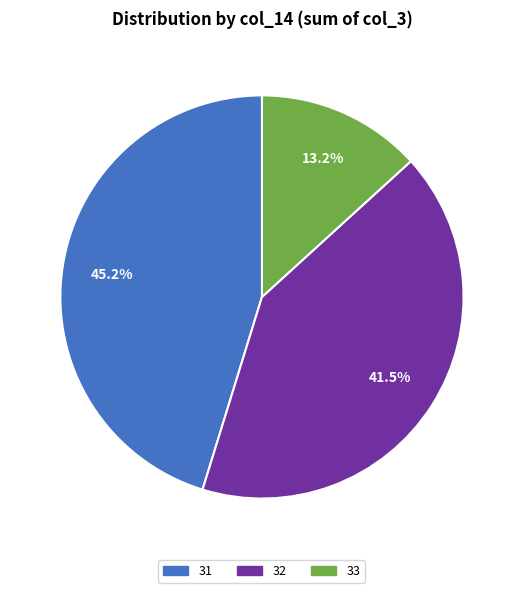

Approximately how many times larger is the value at 32 compared to 31?

0.9